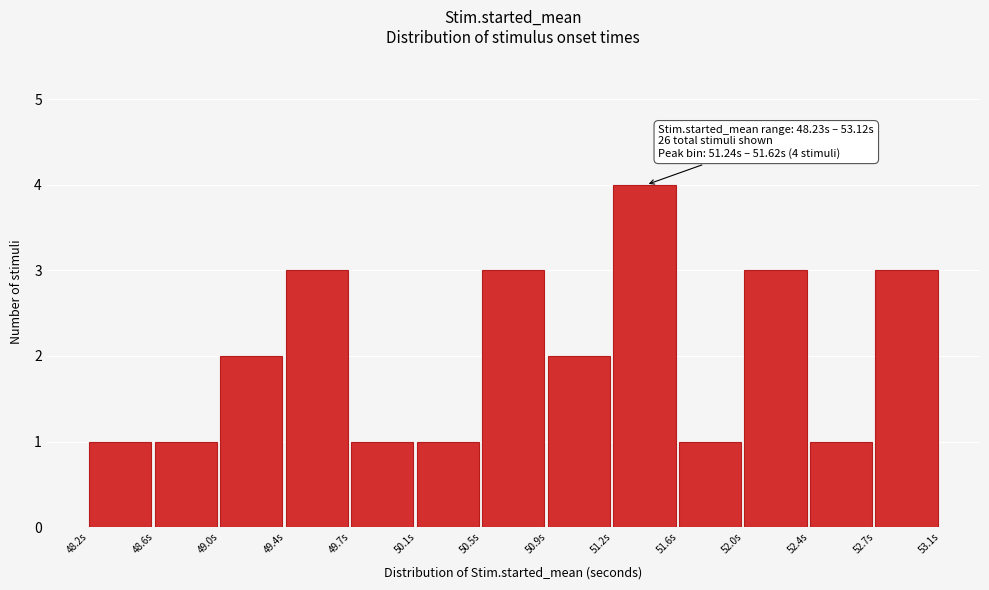

Which range on the x-axis has the tallest bar?

51.25 to 51.60